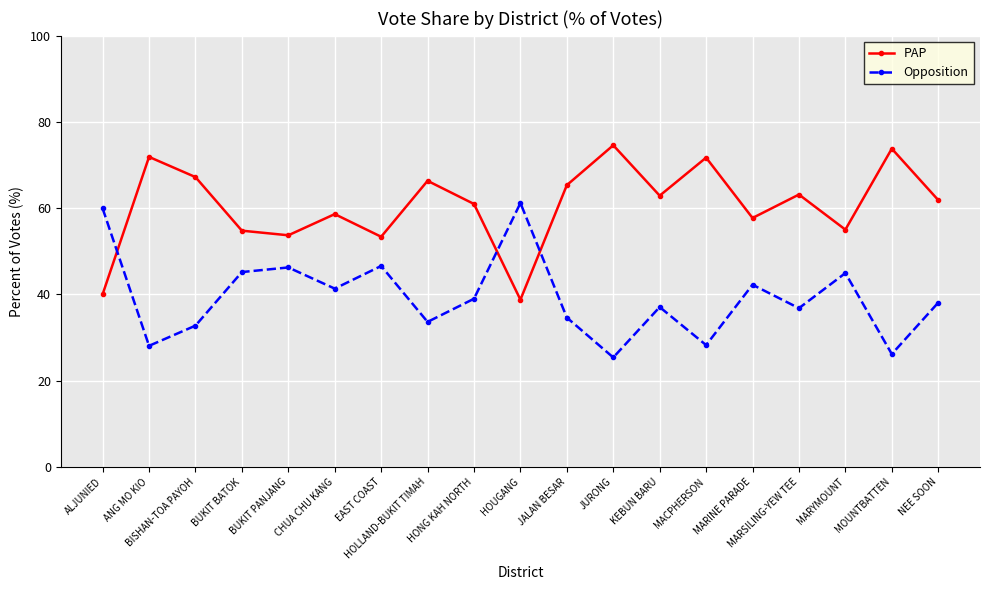

What is the smallest value displayed?

25.4